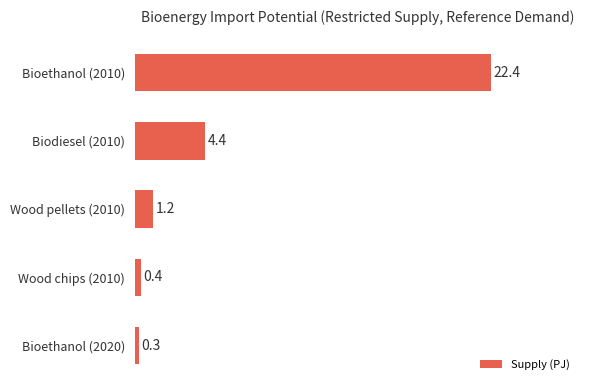

True or false: the data shows 4.4 at Biodiesel (2010).

True